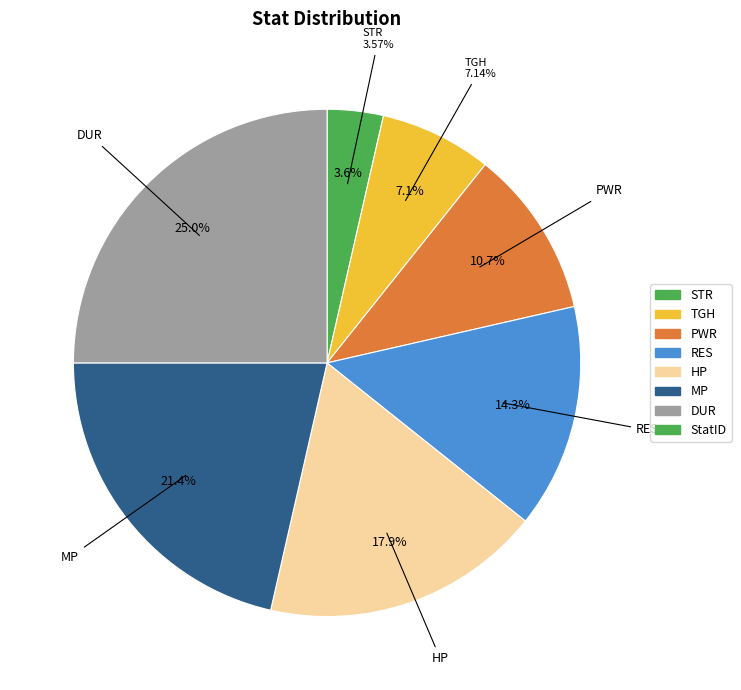

How many segments does this pie chart have?

7